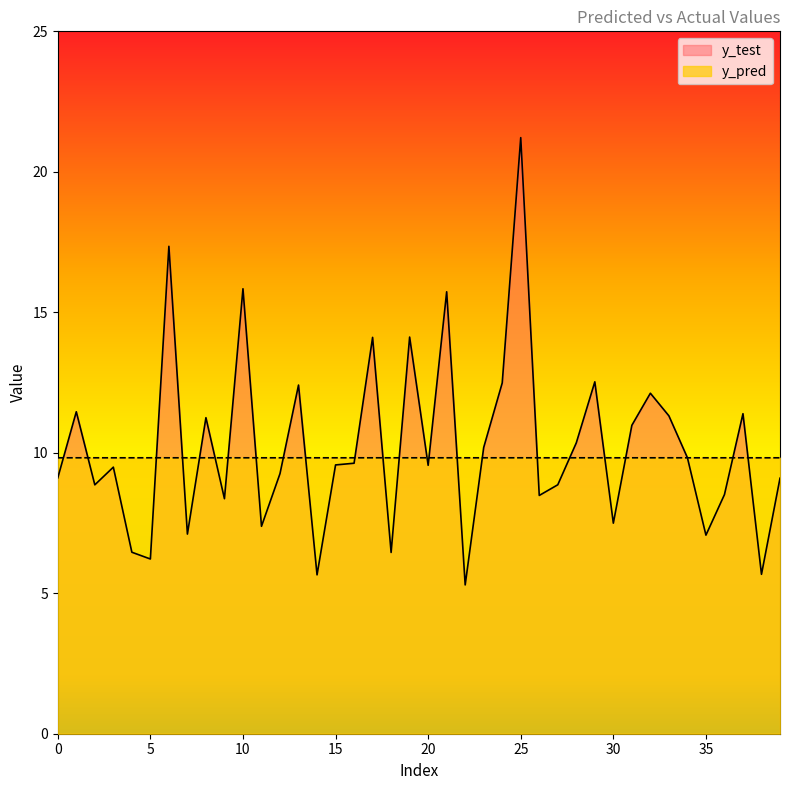

Does the chart display data point markers on the line(s)?

No